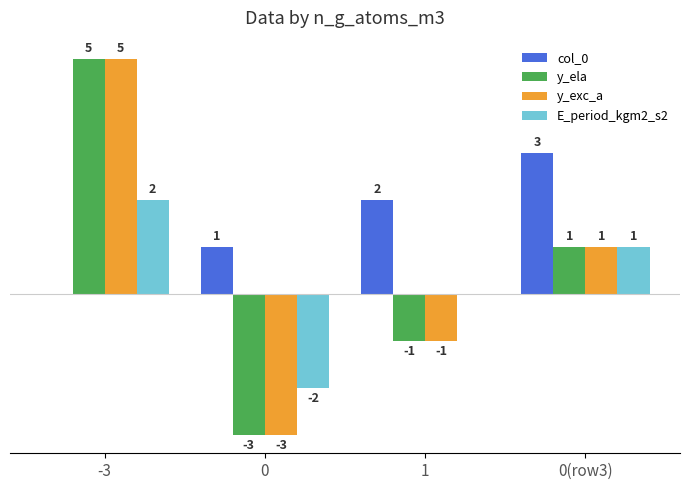

Is the value of col_0 at 0 greater than the value of y_exc_a at -3?

No